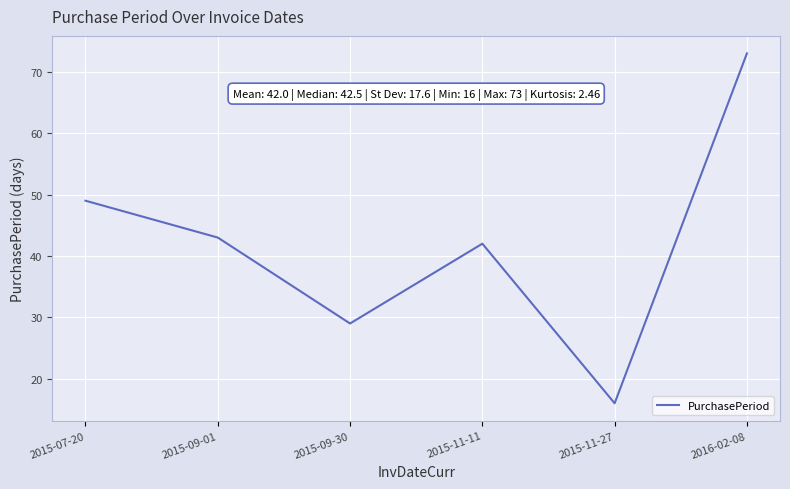

Where is the data nearest to the value 44?

2015-09-01